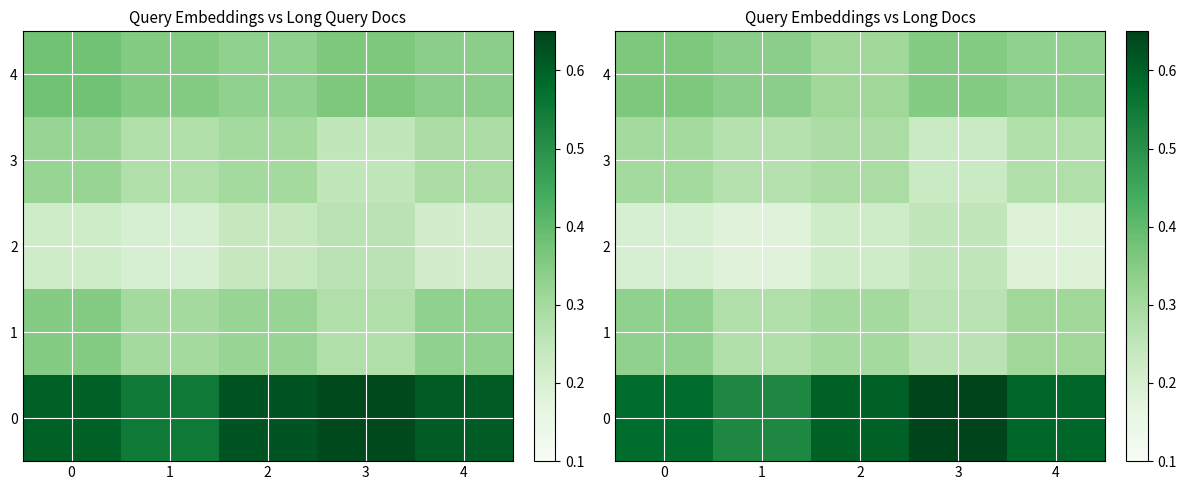

Where is 2 nearest to the value 0?

1